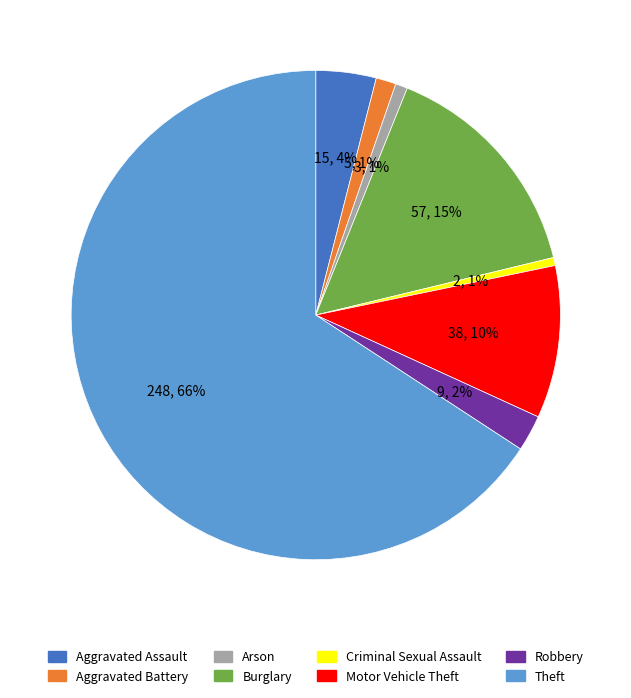

Which has a higher value, Theft or Aggravated Battery?

Theft